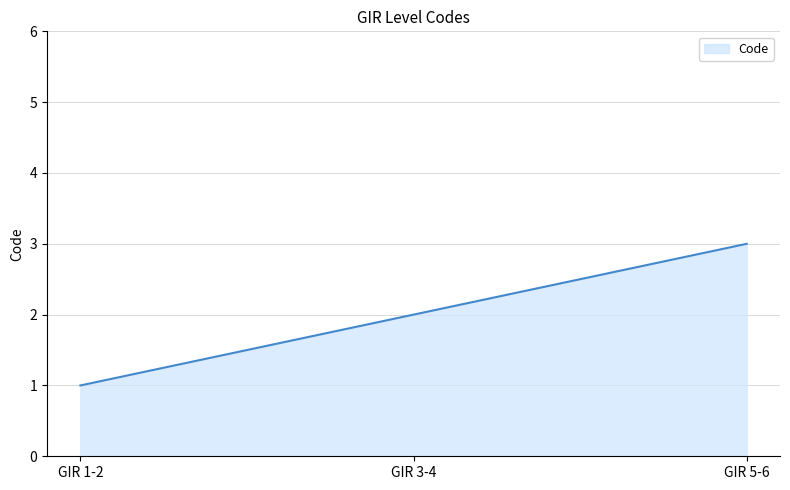

Where is the data nearest to the value 2?

GIR 3-4